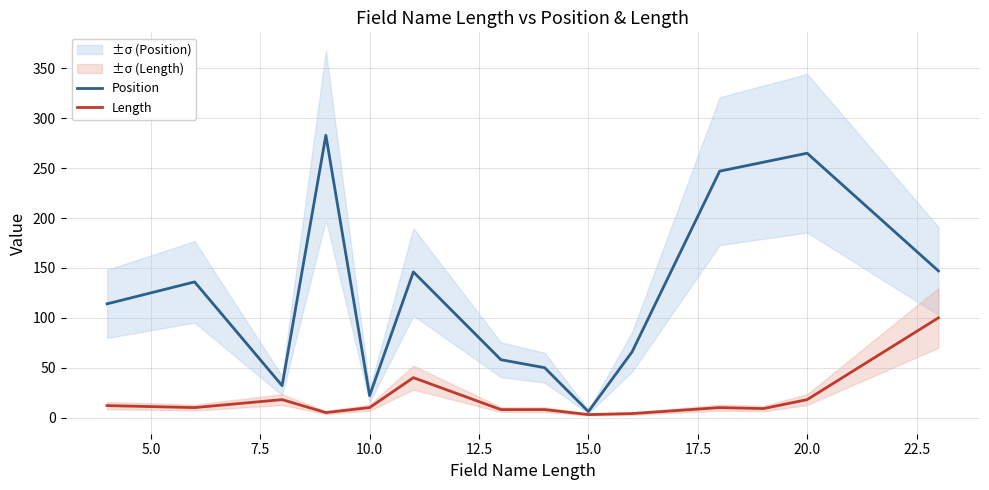

Which series has the widest spread of values?

Position